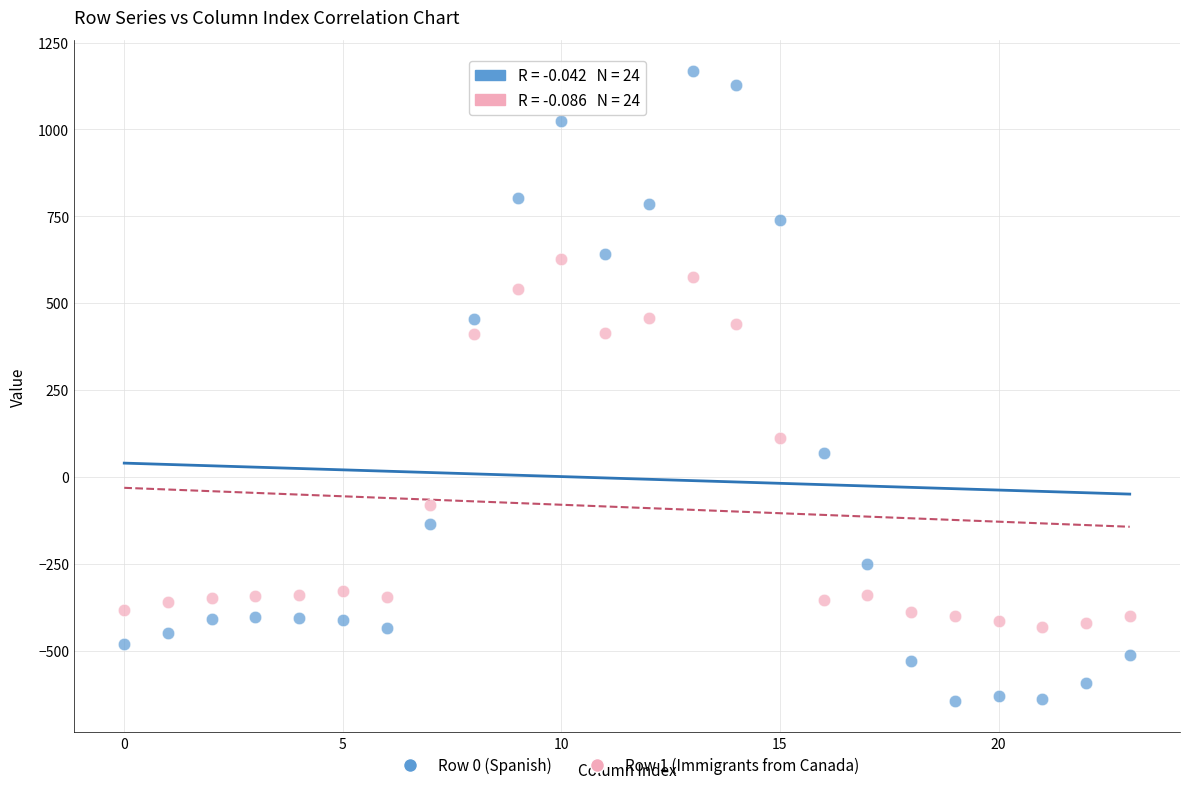

Which series has the largest Y range (max minus min)?

Row 0 (Spanish)